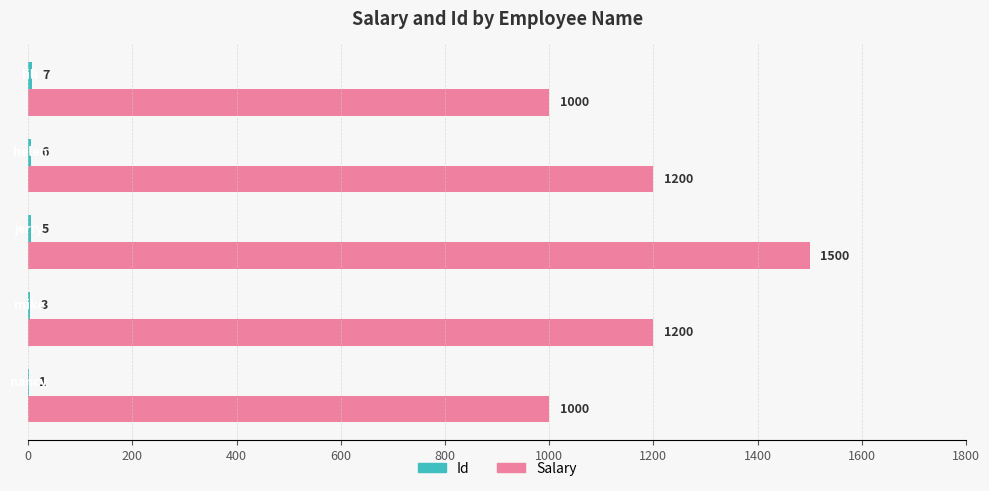

What is the maximum value shown in the chart?

1500